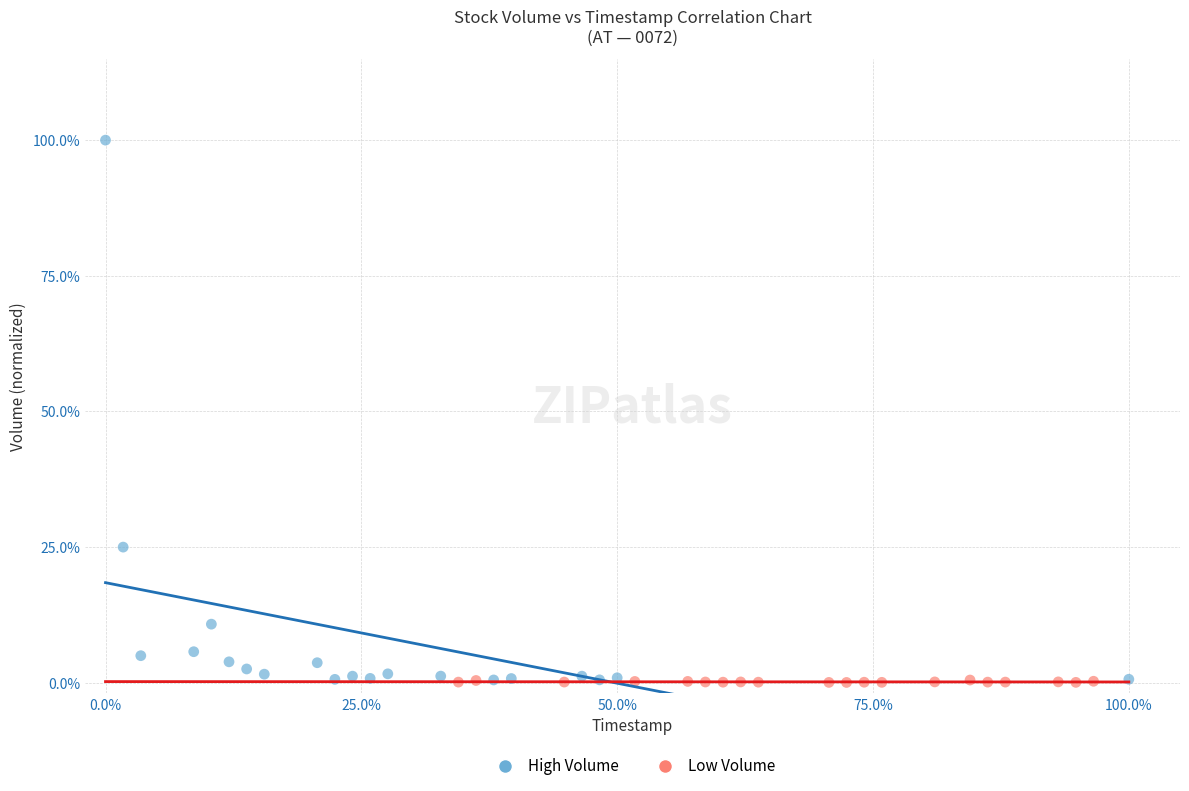

Which series reaches the maximum Y coordinate?

High Volume